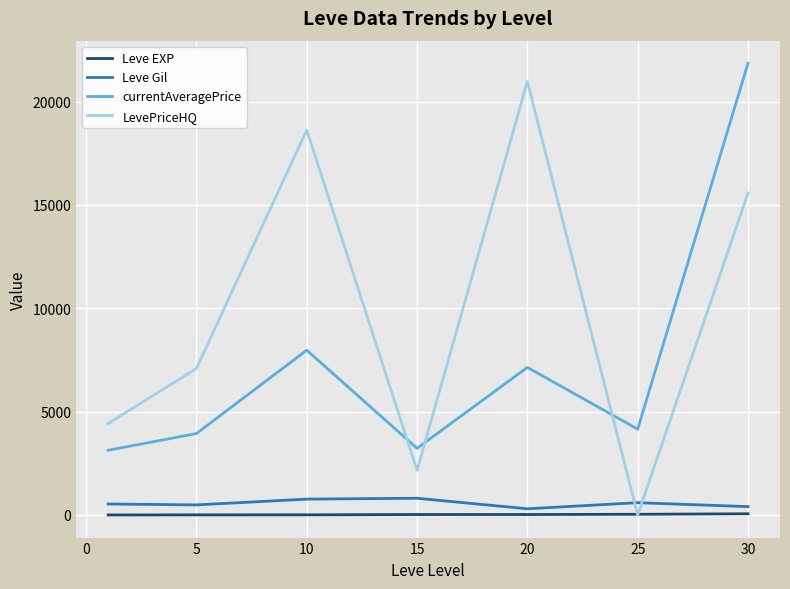

Does the chart display data point markers on the line(s)?

No